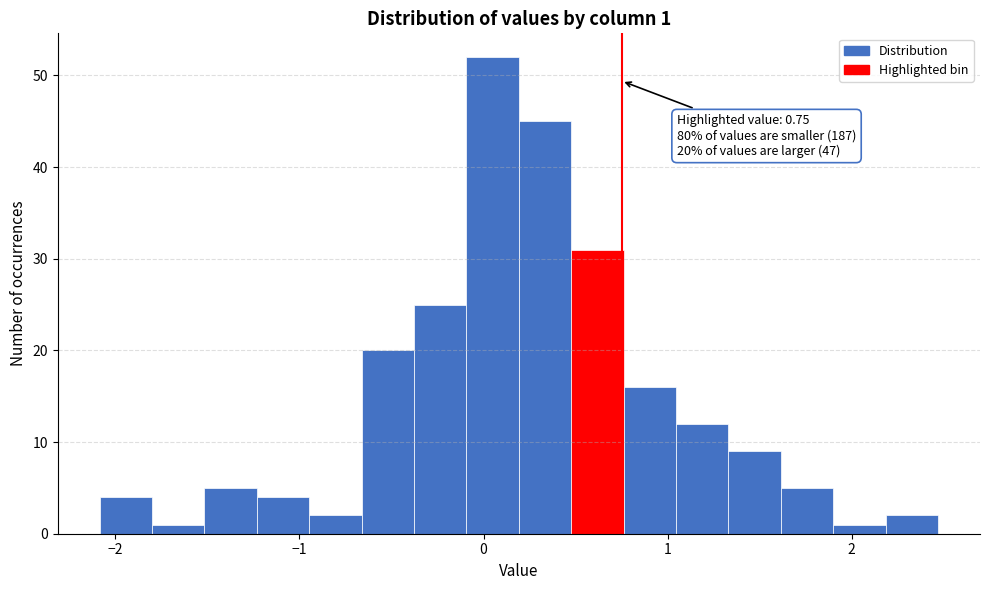

Read against the x-axis, roughly where is the centre of the tallest bar?

0.0